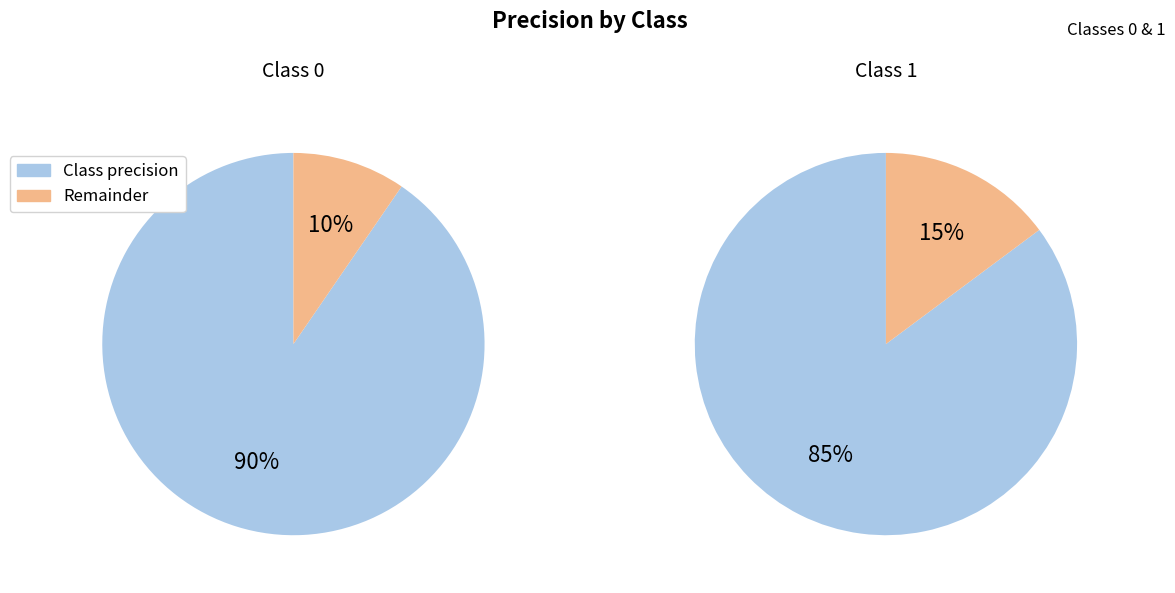

Combined, what portion of the pie is 1 and 0?

100.0%